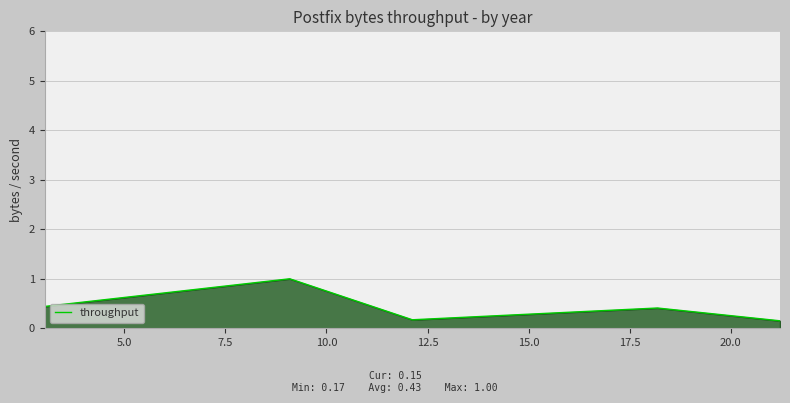

What is the maximum value shown in the chart?

1.0